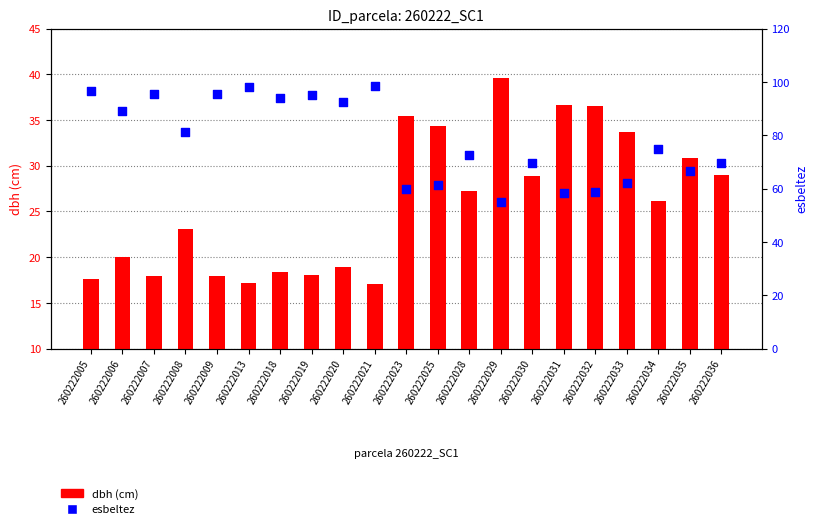

Which series has the widest spread of Y values?

esbeltez